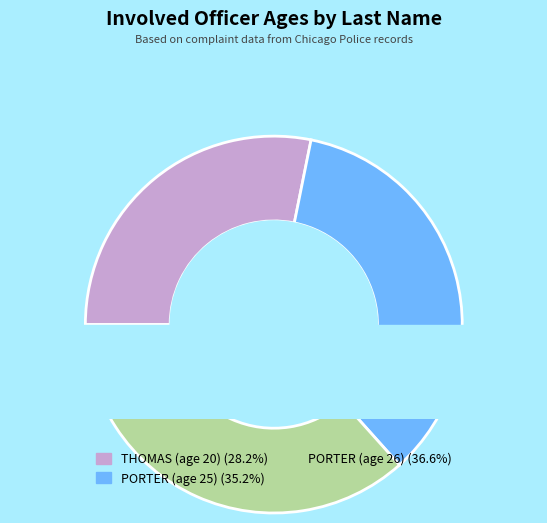

Is it true that PORTER (age 25) is 35% of the pie?

True